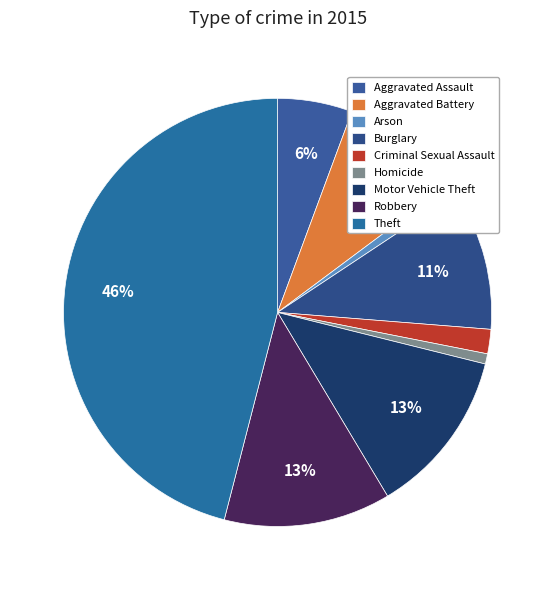

Count the number of slices in the pie.

9